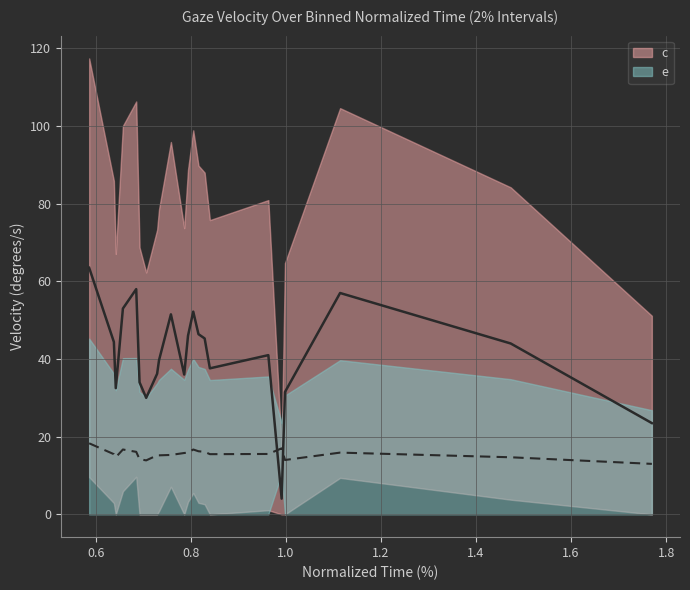

What is the approximate value of col_0 at 0.998?

31.5